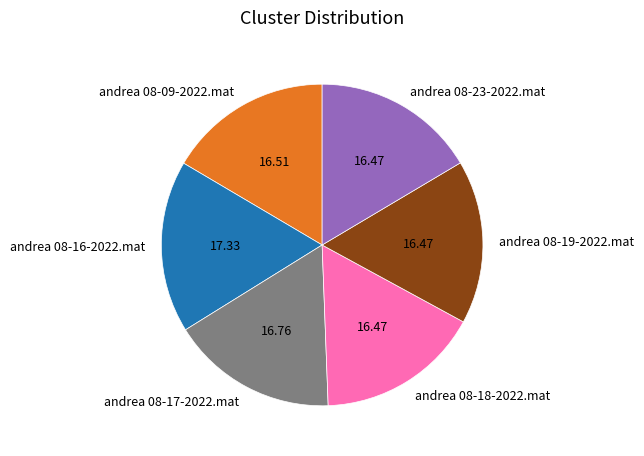

Is there any slice that represents more than half of the pie?

No